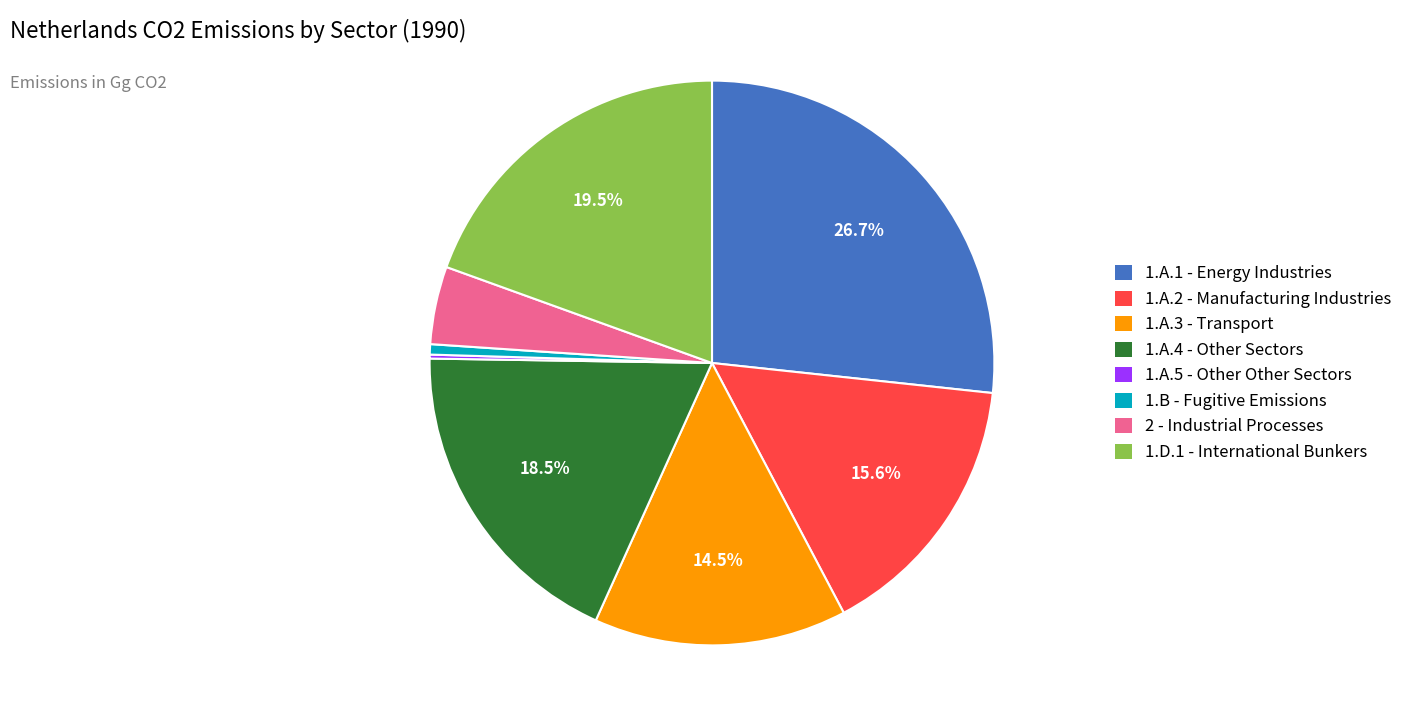

What portion of the pie excludes 1.A.1 - Energy Industries?

73.3%